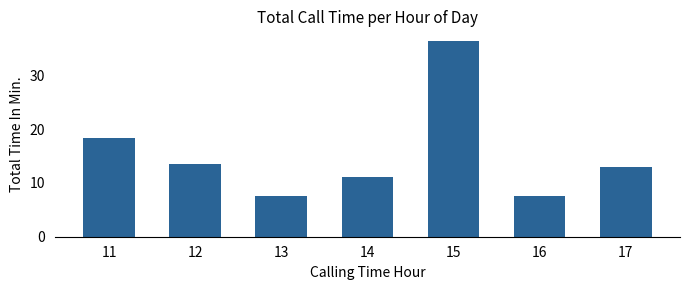

What is the difference between the second highest and second lowest values?

10.8